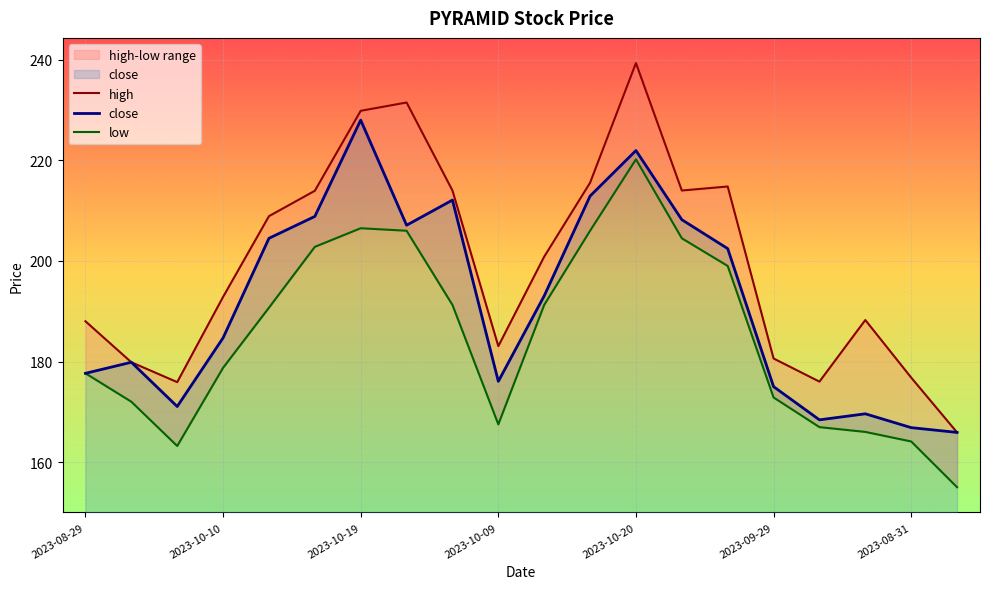

Which series has the largest total across all categories?

high